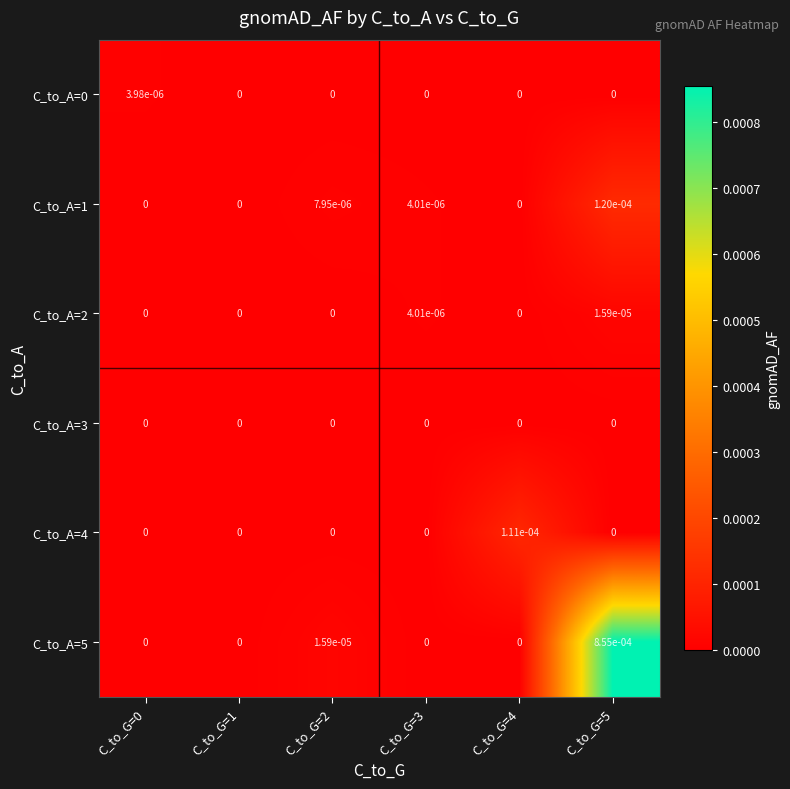

The C_to_A=4 series shows 0.0 at C_to_G=3. True or false?

True